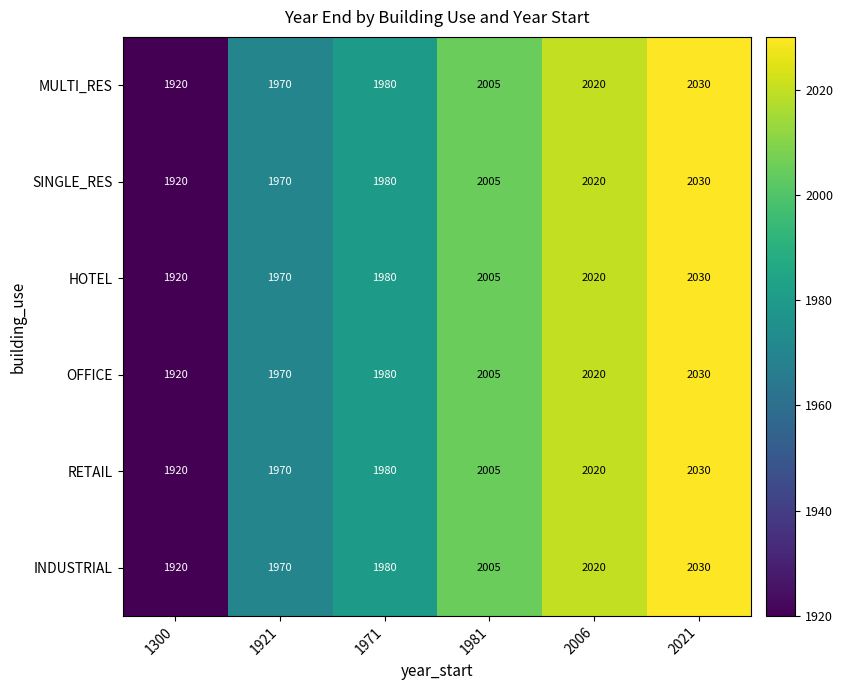

Which category has the highest value in the SINGLE_RES series?

2021